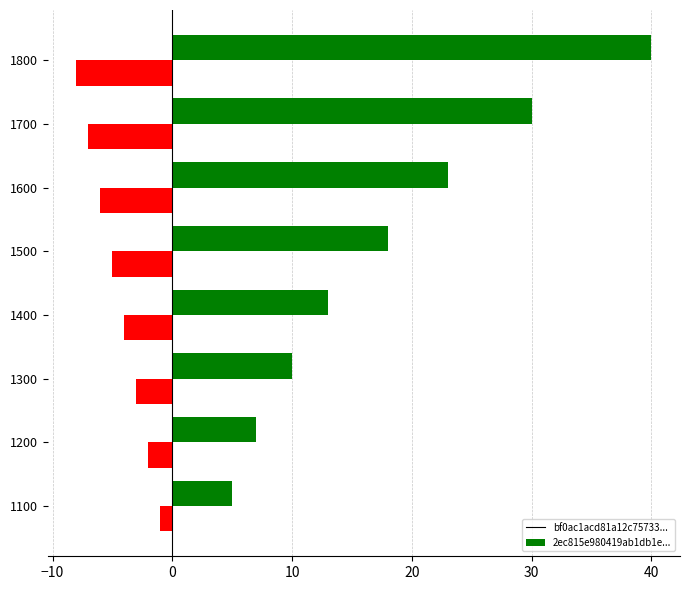

Count the number of categories in the chart.

8